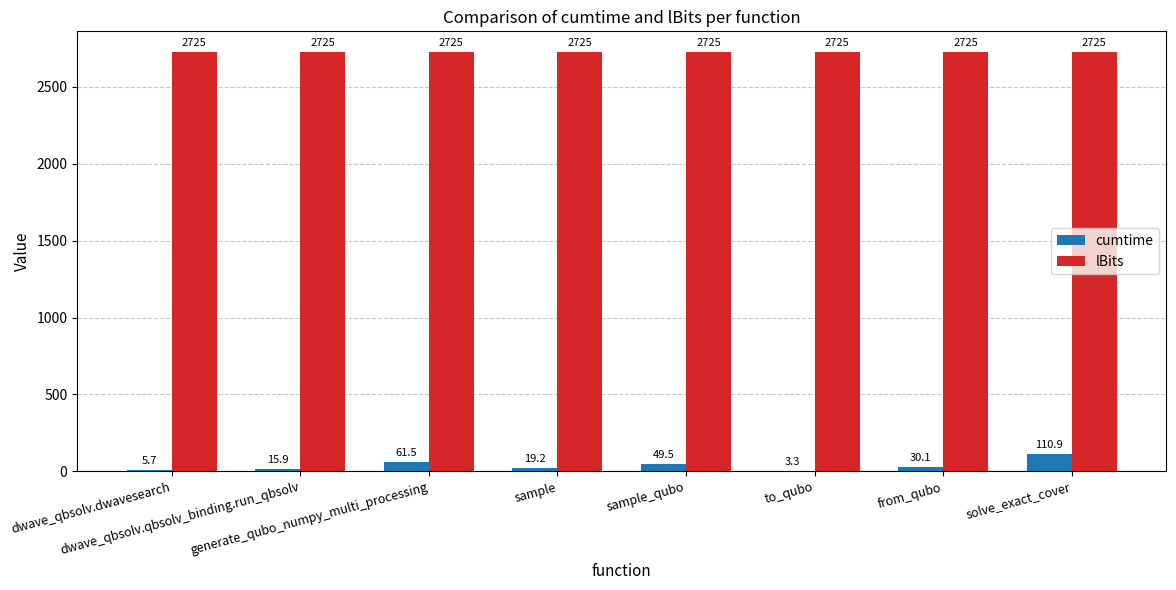

Which series has the largest total across all categories?

lBits